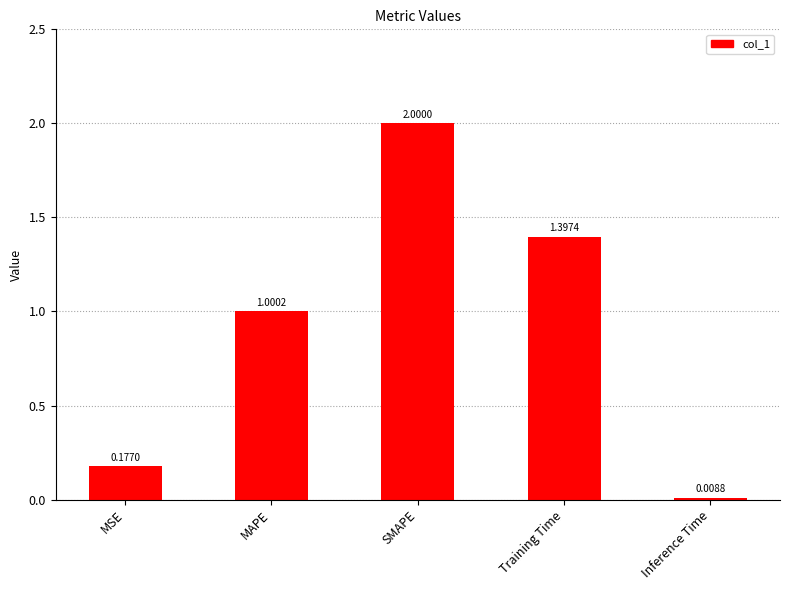

Which category has the lowest value across all series?

Inference Time